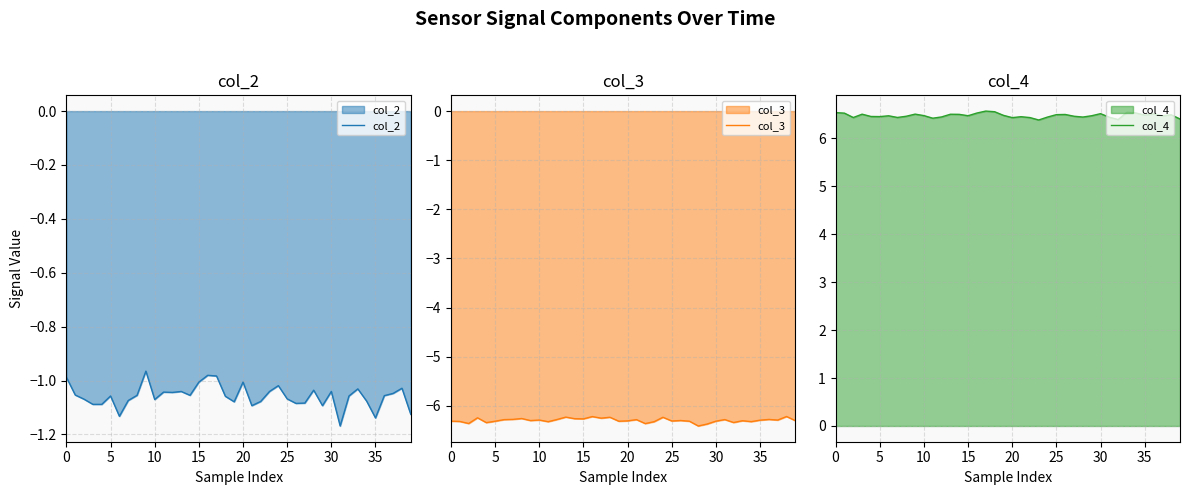

Reading right to left, what are all the values shown in this chart?

col_2: -1.1	-1.0	-1.0	-1.1	-1.1	-1.1	-1.0	-1.1	-1.2	-1.0	-1.1	-1.0	-1.1	-1.1	-1.1	-1.0	-1.0	-1.1	-1.1	-1.0	-1.1	-1.1	-1.0	-1.0	-1.0	-1.1	-1.0	-1.0	-1.0	-1.1	-1.0	-1.1	-1.1	-1.1	-1.1	-1.1	-1.1	-1.1	-1.1	-1.0
col_3: -6.3	-6.2	-6.3	-6.3	-6.3	-6.3	-6.3	-6.3	-6.3	-6.3	-6.4	-6.4	-6.3	-6.3	-6.3	-6.2	-6.3	-6.4	-6.3	-6.3	-6.3	-6.2	-6.3	-6.2	-6.3	-6.3	-6.2	-6.3	-6.3	-6.3	-6.3	-6.3	-6.3	-6.3	-6.3	-6.3	-6.2	-6.4	-6.3	-6.3
col_4: 6.4	6.5	6.5	6.5	6.5	6.5	6.5	6.4	6.4	6.5	6.5	6.4	6.5	6.5	6.5	6.4	6.4	6.4	6.5	6.4	6.5	6.6	6.6	6.5	6.5	6.5	6.5	6.4	6.4	6.5	6.5	6.5	6.4	6.5	6.5	6.5	6.5	6.4	6.5	6.5